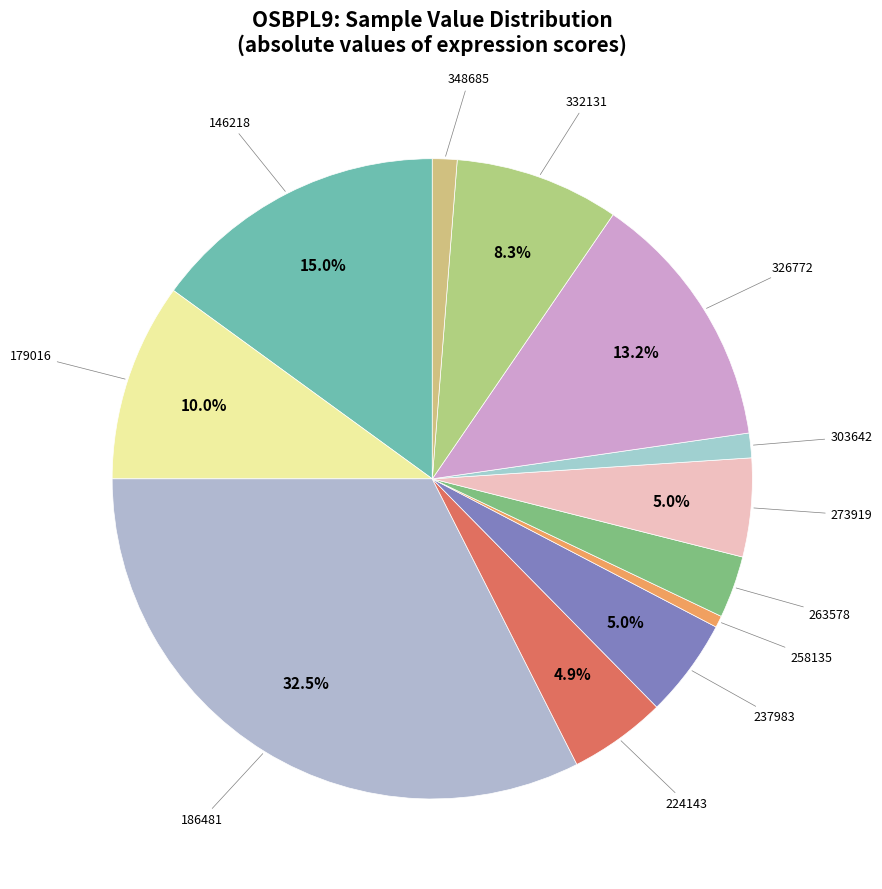

Count the number of slices in the pie.

12